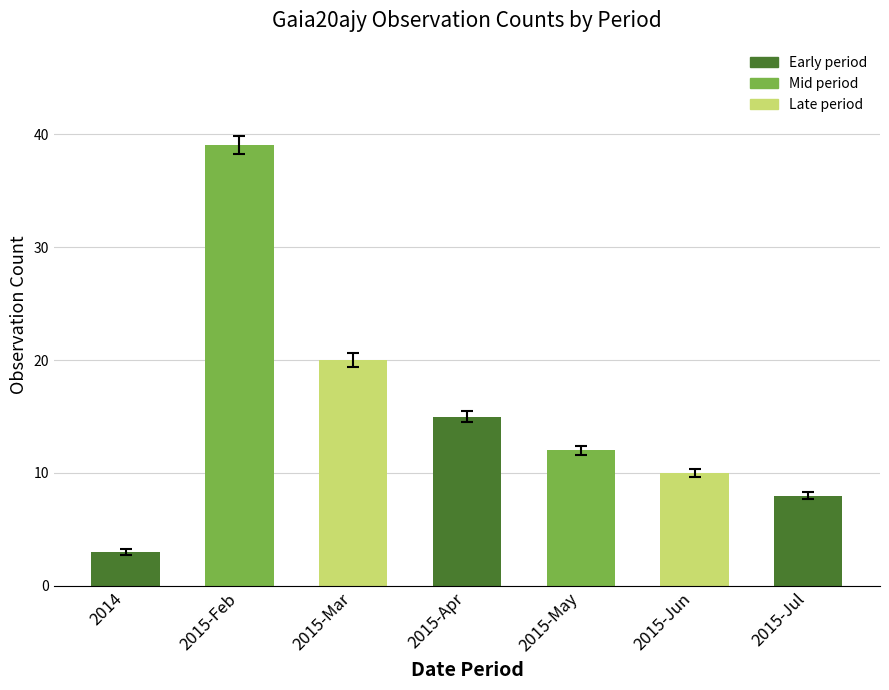

What is the average value?

15